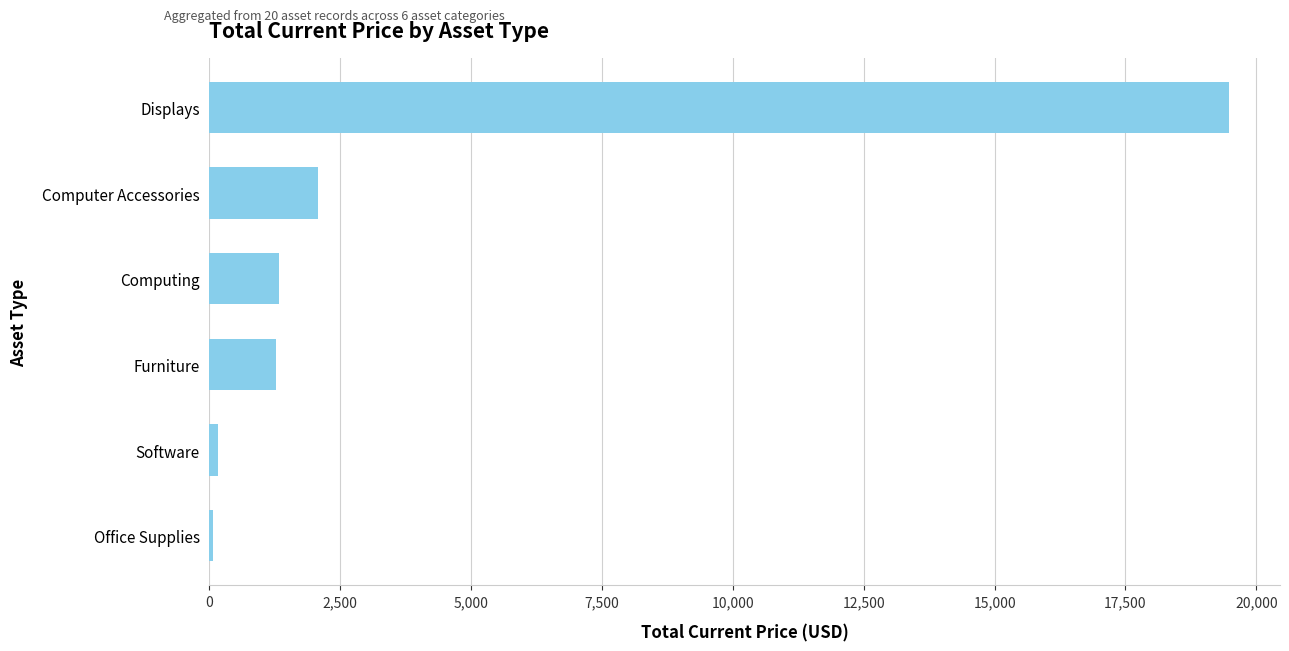

What is the maximum value shown in the chart?

19477.7